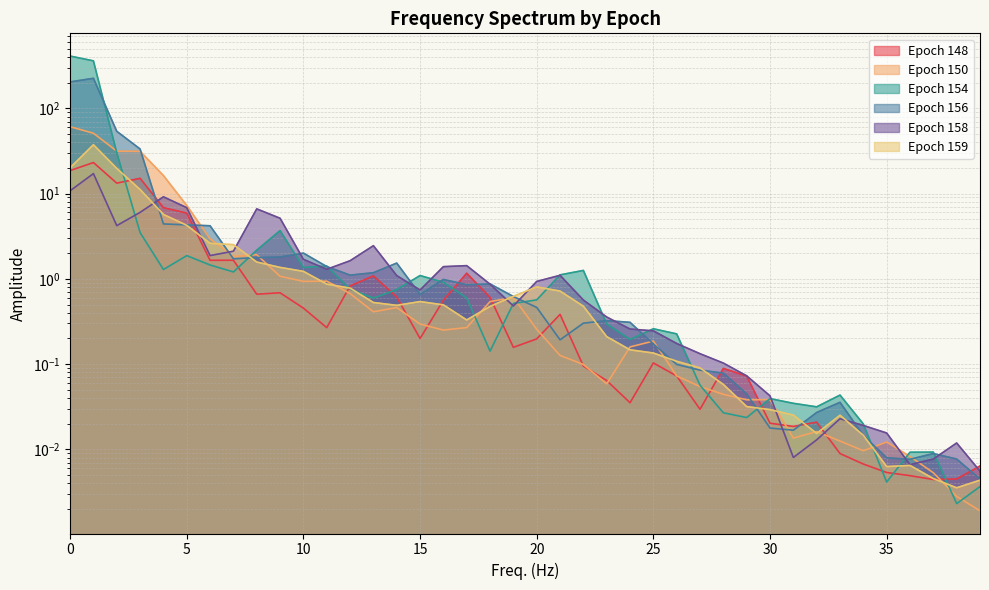

List the labels in order of 150 value, largest first.

0, 1, 2, 3, 4, 5, 6, 8, 7, 9, 11, 10, 12, 19, 18, 14, 13, 15, 17, 20, 16, 25, 24, 21, 22, 26, 23, 27, 28, 30, 29, 32, 31, 33, 35, 34, 36, 37, 38, 39